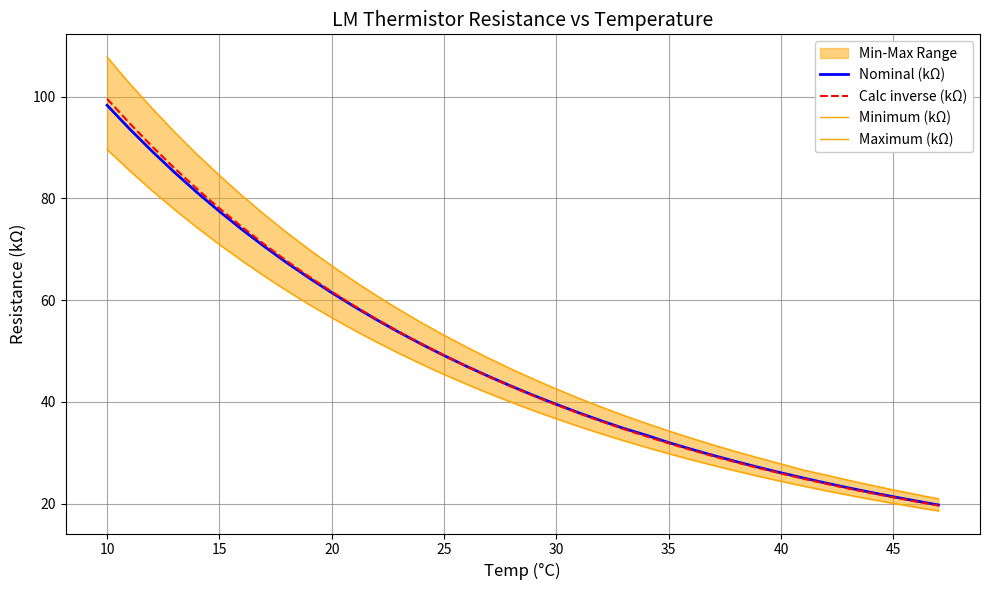

Reading left to right, list all the values displayed in this chart.

Nominal (kΩ): 98.3	93.7	89.3	85.1	81.2	77.5	73.9	70.5	67.4	64.3	61.5	58.7	56.1	53.7	51.3	49.1	47.0	45.0	43.1	41.2	39.5	37.9	36.3	34.8	33.5	32.0	30.7	29.5	28.3	27.1	26.1	25.0	24.1	23.1	22.2	21.4	20.5	19.8
Calc inverse (kΩ): 99.6	94.8	90.2	85.9	81.9	78.0	74.4	71.0	67.7	64.6	61.7	58.9	56.3	53.8	51.4	49.1	47.0	44.9	43.0	41.2	39.4	37.8	36.2	34.7	33.2	31.9	30.6	29.3	28.1	27.0	25.9	24.9	23.9	23.0	22.1	21.2	20.4	19.6
Minimum (kΩ): 89.6	85.5	81.5	77.8	74.3	70.9	67.8	64.7	61.9	59.1	56.6	54.1	51.8	49.5	47.4	45.4	43.5	41.7	39.9	38.3	36.7	35.2	33.8	32.4	31.1	29.8	28.6	27.5	26.4	25.4	24.4	23.5	22.6	21.7	20.9	20.1	19.3	18.6
Maximum (kΩ): 107.8	102.6	97.7	93.1	88.7	84.5	80.6	76.8	73.3	69.9	66.8	63.7	60.9	58.1	55.6	53.1	50.8	48.6	46.5	44.5	42.5	40.7	39.0	37.4	35.8	34.3	32.9	31.5	30.2	29.0	27.8	26.6	25.6	24.6	23.6	22.7	21.8	21.0